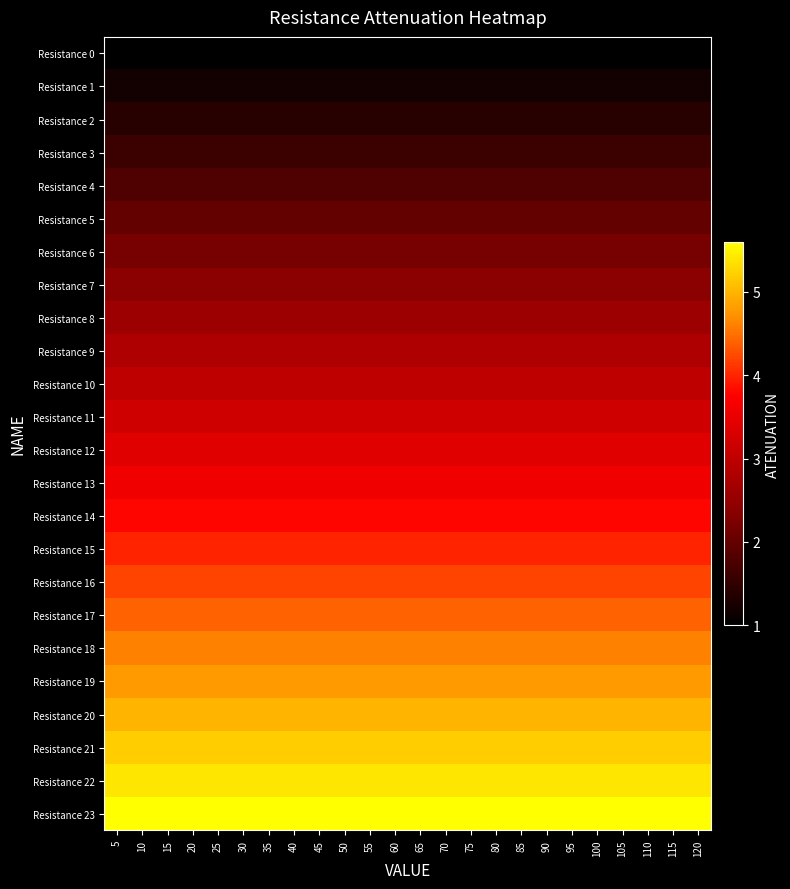

Reading left to right, extract all data points from this chart.

Resistance 0: 5=1.0	10=1.0	15=1.0	20=1.0	25=1.0	30=1.0	35=1.0	40=1.0	45=1.0	50=1.0	55=1.0	60=1.0	65=1.0	70=1.0	75=1.0	80=1.0	85=1.0	90=1.0	95=1.0	100=1.0	105=1.0	110=1.0	115=1.0	120=1.0
Resistance 1: 5=1.2	10=1.2	15=1.2	20=1.2	25=1.2	30=1.2	35=1.2	40=1.2	45=1.2	50=1.2	55=1.2	60=1.2	65=1.2	70=1.2	75=1.2	80=1.2	85=1.2	90=1.2	95=1.2	100=1.2	105=1.2	110=1.2	115=1.2	120=1.2
Resistance 2: 5=1.4	10=1.4	15=1.4	20=1.4	25=1.4	30=1.4	35=1.4	40=1.4	45=1.4	50=1.4	55=1.4	60=1.4	65=1.4	70=1.4	75=1.4	80=1.4	85=1.4	90=1.4	95=1.4	100=1.4	105=1.4	110=1.4	115=1.4	120=1.4
Resistance 3: 5=1.6	10=1.6	15=1.6	20=1.6	25=1.6	30=1.6	35=1.6	40=1.6	45=1.6	50=1.6	55=1.6	60=1.6	65=1.6	70=1.6	75=1.6	80=1.6	85=1.6	90=1.6	95=1.6	100=1.6	105=1.6	110=1.6	115=1.6	120=1.6
Resistance 4: 5=1.8	10=1.8	15=1.8	20=1.8	25=1.8	30=1.8	35=1.8	40=1.8	45=1.8	50=1.8	55=1.8	60=1.8	65=1.8	70=1.8	75=1.8	80=1.8	85=1.8	90=1.8	95=1.8	100=1.8	105=1.8	110=1.8	115=1.8	120=1.8
Resistance 5: 5=2.0	10=2.0	15=2.0	20=2.0	25=2.0	30=2.0	35=2.0	40=2.0	45=2.0	50=2.0	55=2.0	60=2.0	65=2.0	70=2.0	75=2.0	80=2.0	85=2.0	90=2.0	95=2.0	100=2.0	105=2.0	110=2.0	115=2.0	120=2.0
Resistance 6: 5=2.2	10=2.2	15=2.2	20=2.2	25=2.2	30=2.2	35=2.2	40=2.2	45=2.2	50=2.2	55=2.2	60=2.2	65=2.2	70=2.2	75=2.2	80=2.2	85=2.2	90=2.2	95=2.2	100=2.2	105=2.2	110=2.2	115=2.2	120=2.2
Resistance 7: 5=2.4	10=2.4	15=2.4	20=2.4	25=2.4	30=2.4	35=2.4	40=2.4	45=2.4	50=2.4	55=2.4	60=2.4	65=2.4	70=2.4	75=2.4	80=2.4	85=2.4	90=2.4	95=2.4	100=2.4	105=2.4	110=2.4	115=2.4	120=2.4
Resistance 8: 5=2.6	10=2.6	15=2.6	20=2.6	25=2.6	30=2.6	35=2.6	40=2.6	45=2.6	50=2.6	55=2.6	60=2.6	65=2.6	70=2.6	75=2.6	80=2.6	85=2.6	90=2.6	95=2.6	100=2.6	105=2.6	110=2.6	115=2.6	120=2.6
Resistance 9: 5=2.8	10=2.8	15=2.8	20=2.8	25=2.8	30=2.8	35=2.8	40=2.8	45=2.8	50=2.8	55=2.8	60=2.8	65=2.8	70=2.8	75=2.8	80=2.8	85=2.8	90=2.8	95=2.8	100=2.8	105=2.8	110=2.8	115=2.8	120=2.8
Resistance 10: 5=3.0	10=3.0	15=3.0	20=3.0	25=3.0	30=3.0	35=3.0	40=3.0	45=3.0	50=3.0	55=3.0	60=3.0	65=3.0	70=3.0	75=3.0	80=3.0	85=3.0	90=3.0	95=3.0	100=3.0	105=3.0	110=3.0	115=3.0	120=3.0
Resistance 11: 5=3.2	10=3.2	15=3.2	20=3.2	25=3.2	30=3.2	35=3.2	40=3.2	45=3.2	50=3.2	55=3.2	60=3.2	65=3.2	70=3.2	75=3.2	80=3.2	85=3.2	90=3.2	95=3.2	100=3.2	105=3.2	110=3.2	115=3.2	120=3.2
Resistance 12: 5=3.4	10=3.4	15=3.4	20=3.4	25=3.4	30=3.4	35=3.4	40=3.4	45=3.4	50=3.4	55=3.4	60=3.4	65=3.4	70=3.4	75=3.4	80=3.4	85=3.4	90=3.4	95=3.4	100=3.4	105=3.4	110=3.4	115=3.4	120=3.4
Resistance 13: 5=3.6	10=3.6	15=3.6	20=3.6	25=3.6	30=3.6	35=3.6	40=3.6	45=3.6	50=3.6	55=3.6	60=3.6	65=3.6	70=3.6	75=3.6	80=3.6	85=3.6	90=3.6	95=3.6	100=3.6	105=3.6	110=3.6	115=3.6	120=3.6
Resistance 14: 5=3.8	10=3.8	15=3.8	20=3.8	25=3.8	30=3.8	35=3.8	40=3.8	45=3.8	50=3.8	55=3.8	60=3.8	65=3.8	70=3.8	75=3.8	80=3.8	85=3.8	90=3.8	95=3.8	100=3.8	105=3.8	110=3.8	115=3.8	120=3.8
Resistance 15: 5=4.0	10=4.0	15=4.0	20=4.0	25=4.0	30=4.0	35=4.0	40=4.0	45=4.0	50=4.0	55=4.0	60=4.0	65=4.0	70=4.0	75=4.0	80=4.0	85=4.0	90=4.0	95=4.0	100=4.0	105=4.0	110=4.0	115=4.0	120=4.0
Resistance 16: 5=4.2	10=4.2	15=4.2	20=4.2	25=4.2	30=4.2	35=4.2	40=4.2	45=4.2	50=4.2	55=4.2	60=4.2	65=4.2	70=4.2	75=4.2	80=4.2	85=4.2	90=4.2	95=4.2	100=4.2	105=4.2	110=4.2	115=4.2	120=4.2
Resistance 17: 5=4.4	10=4.4	15=4.4	20=4.4	25=4.4	30=4.4	35=4.4	40=4.4	45=4.4	50=4.4	55=4.4	60=4.4	65=4.4	70=4.4	75=4.4	80=4.4	85=4.4	90=4.4	95=4.4	100=4.4	105=4.4	110=4.4	115=4.4	120=4.4
Resistance 18: 5=4.6	10=4.6	15=4.6	20=4.6	25=4.6	30=4.6	35=4.6	40=4.6	45=4.6	50=4.6	55=4.6	60=4.6	65=4.6	70=4.6	75=4.6	80=4.6	85=4.6	90=4.6	95=4.6	100=4.6	105=4.6	110=4.6	115=4.6	120=4.6
Resistance 19: 5=4.8	10=4.8	15=4.8	20=4.8	25=4.8	30=4.8	35=4.8	40=4.8	45=4.8	50=4.8	55=4.8	60=4.8	65=4.8	70=4.8	75=4.8	80=4.8	85=4.8	90=4.8	95=4.8	100=4.8	105=4.8	110=4.8	115=4.8	120=4.8
Resistance 20: 5=5.0	10=5.0	15=5.0	20=5.0	25=5.0	30=5.0	35=5.0	40=5.0	45=5.0	50=5.0	55=5.0	60=5.0	65=5.0	70=5.0	75=5.0	80=5.0	85=5.0	90=5.0	95=5.0	100=5.0	105=5.0	110=5.0	115=5.0	120=5.0
Resistance 21: 5=5.2	10=5.2	15=5.2	20=5.2	25=5.2	30=5.2	35=5.2	40=5.2	45=5.2	50=5.2	55=5.2	60=5.2	65=5.2	70=5.2	75=5.2	80=5.2	85=5.2	90=5.2	95=5.2	100=5.2	105=5.2	110=5.2	115=5.2	120=5.2
Resistance 22: 5=5.4	10=5.4	15=5.4	20=5.4	25=5.4	30=5.4	35=5.4	40=5.4	45=5.4	50=5.4	55=5.4	60=5.4	65=5.4	70=5.4	75=5.4	80=5.4	85=5.4	90=5.4	95=5.4	100=5.4	105=5.4	110=5.4	115=5.4	120=5.4
Resistance 23: 5=5.6	10=5.6	15=5.6	20=5.6	25=5.6	30=5.6	35=5.6	40=5.6	45=5.6	50=5.6	55=5.6	60=5.6	65=5.6	70=5.6	75=5.6	80=5.6	85=5.6	90=5.6	95=5.6	100=5.6	105=5.6	110=5.6	115=5.6	120=5.6